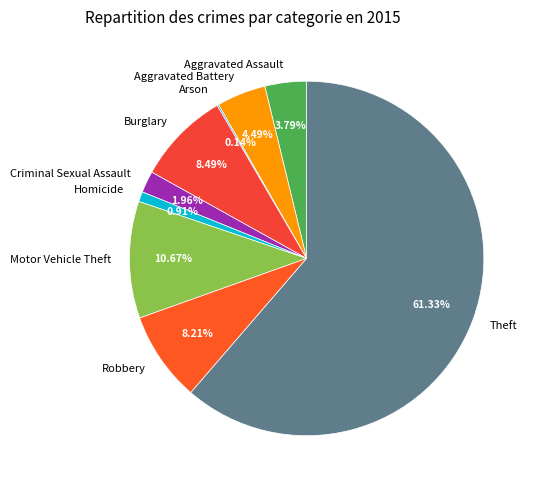

To the nearest percent, what is the difference between the largest and smallest slice percentages?

61%